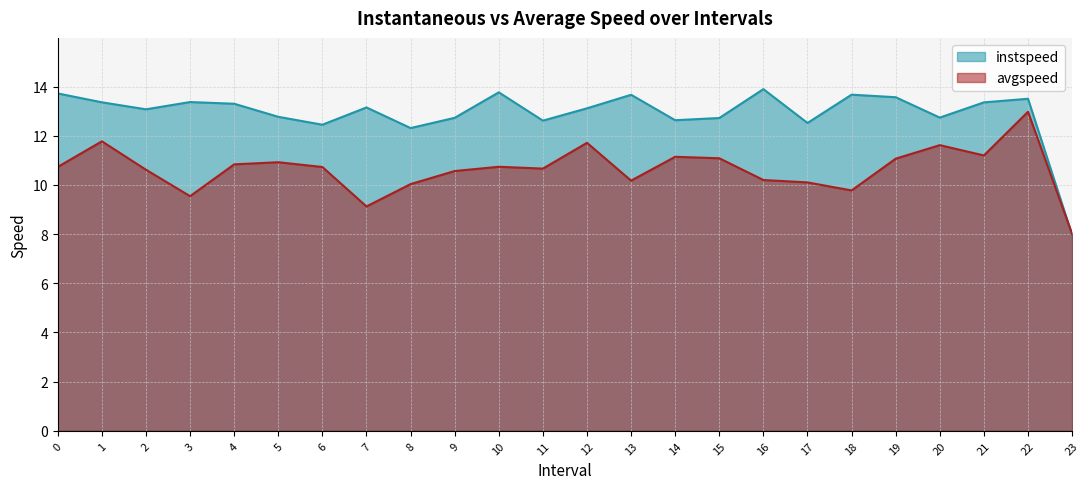

Where is the first local minimum for instspeed?

2